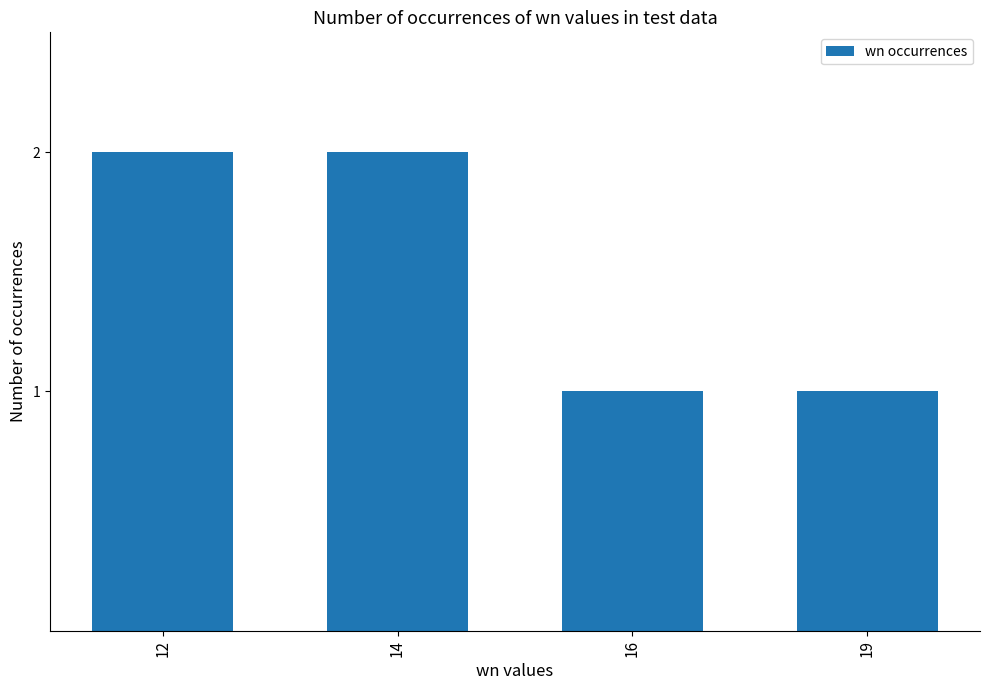

The value at 14 is 2. True or false?

True